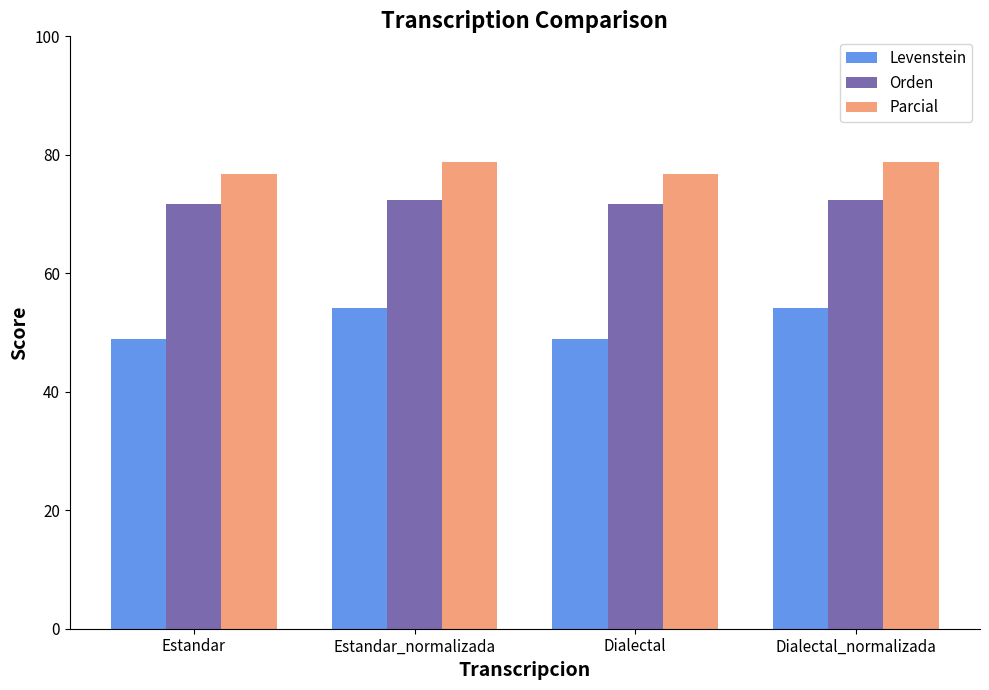

Count the number of categories in the chart.

4